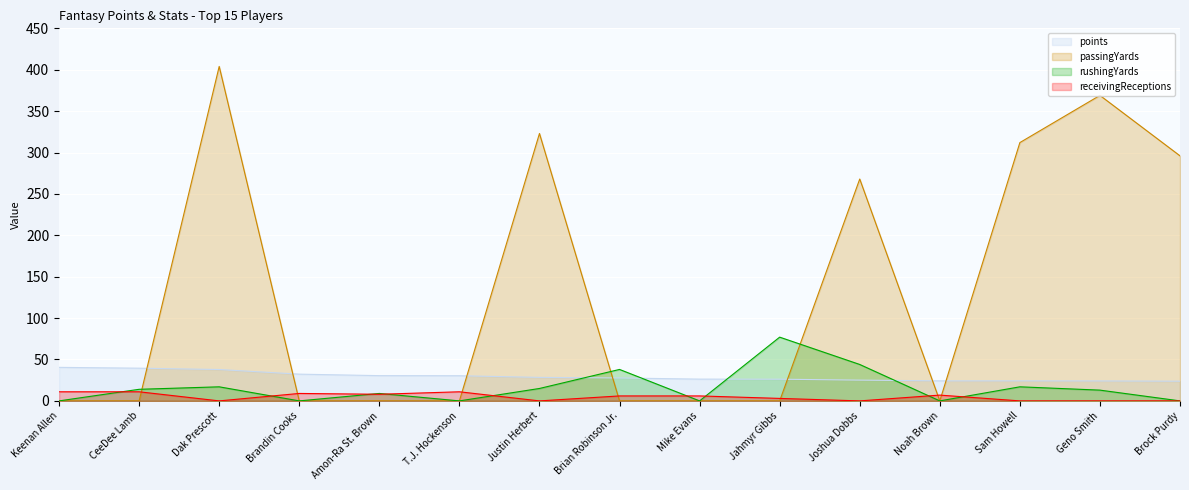

Which has a higher value, Mike Evans or Keenan Allen?

Keenan Allen